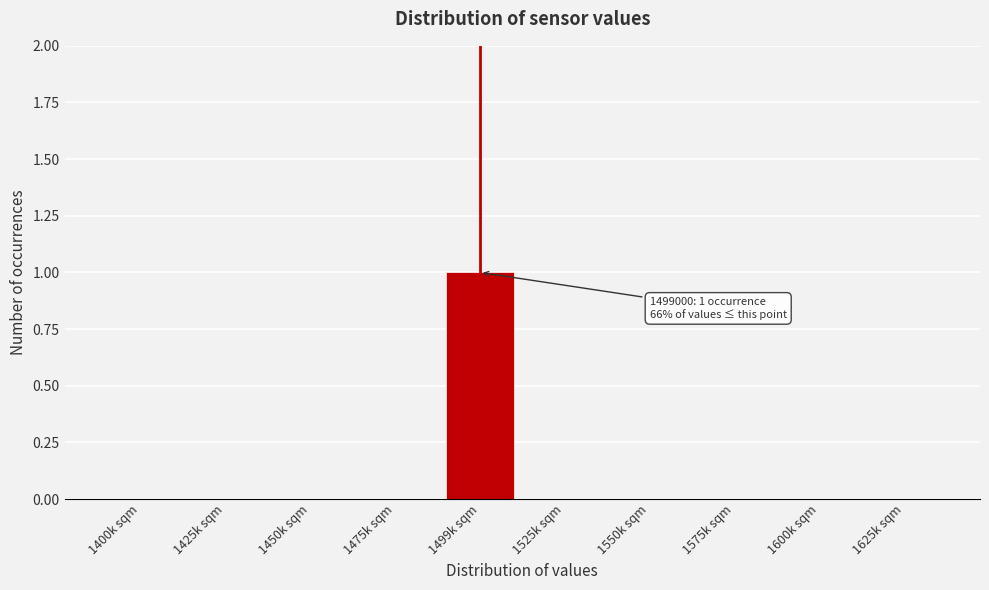

Reading left to right, transcribe all the data shown in this chart.

1400k sqm=0	1425k sqm=0	1450k sqm=0	1475k sqm=0	1499k sqm=1	1525k sqm=0	1550k sqm=0	1575k sqm=0	1600k sqm=0	1625k sqm=0